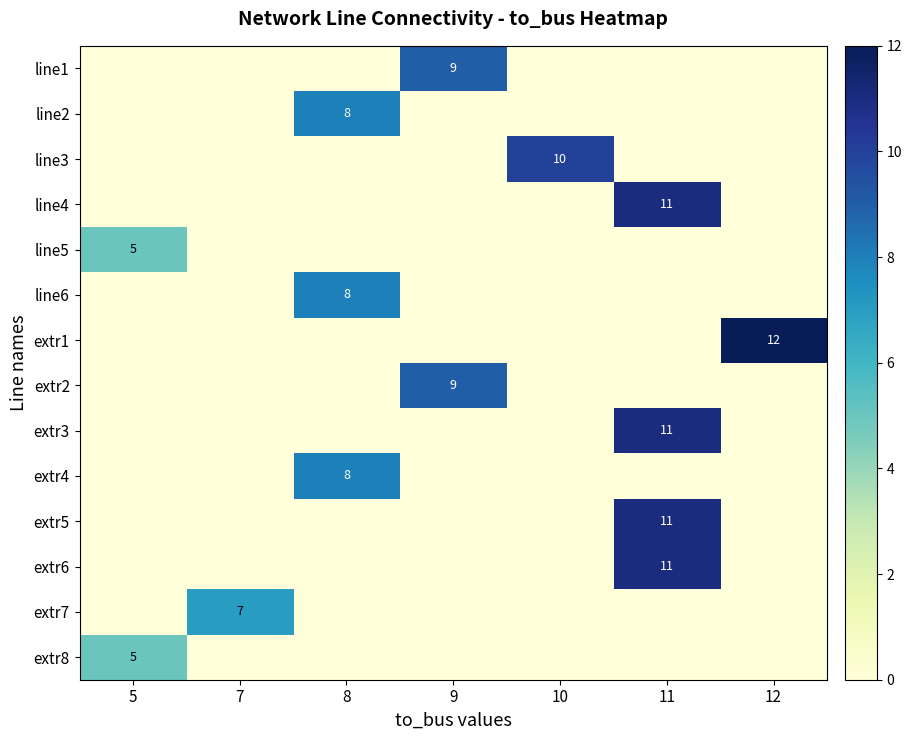

The value of extr2 at 9 is 9. True or false?

True